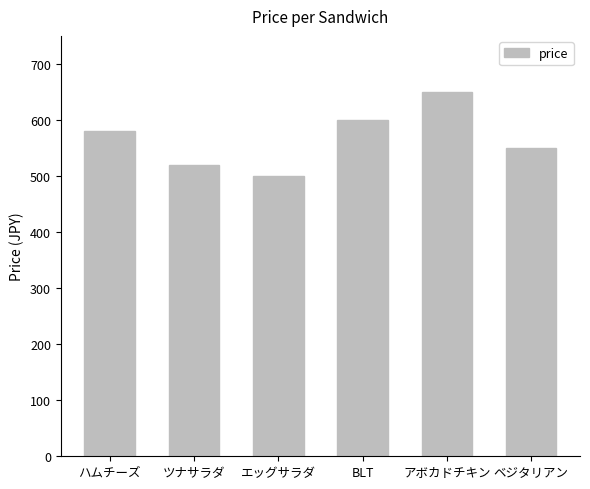

The chart shows a value of 143 at エッグサラダ. True or false?

False